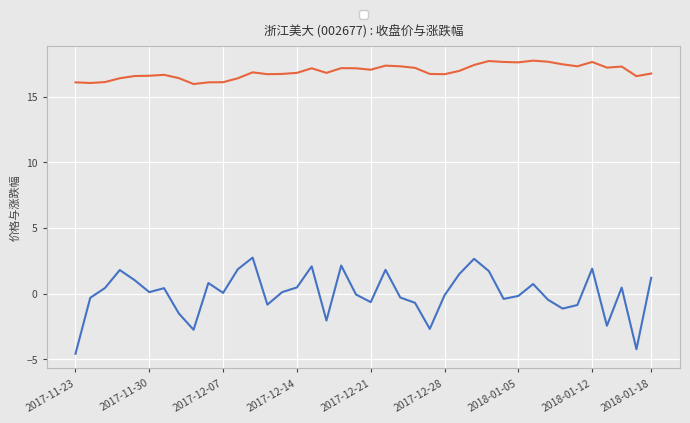

What is the greatest value displayed?

17.7